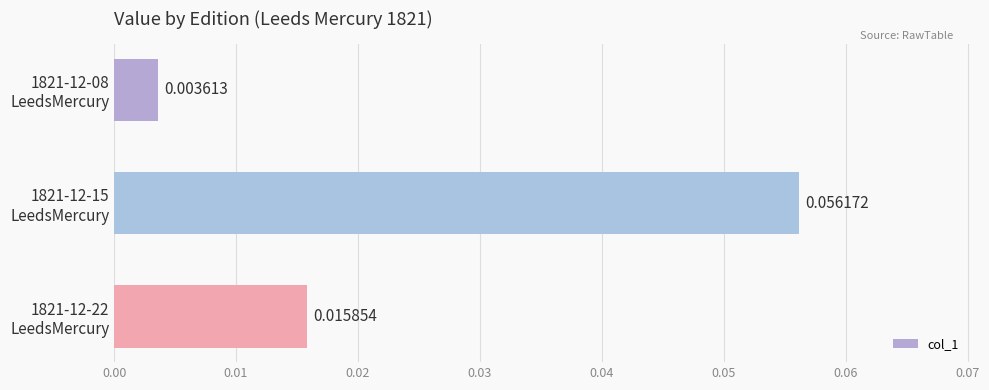

List the labels in order of value, largest first.

1821-12-15
LeedsMercury, 1821-12-22
LeedsMercury, 1821-12-08
LeedsMercury